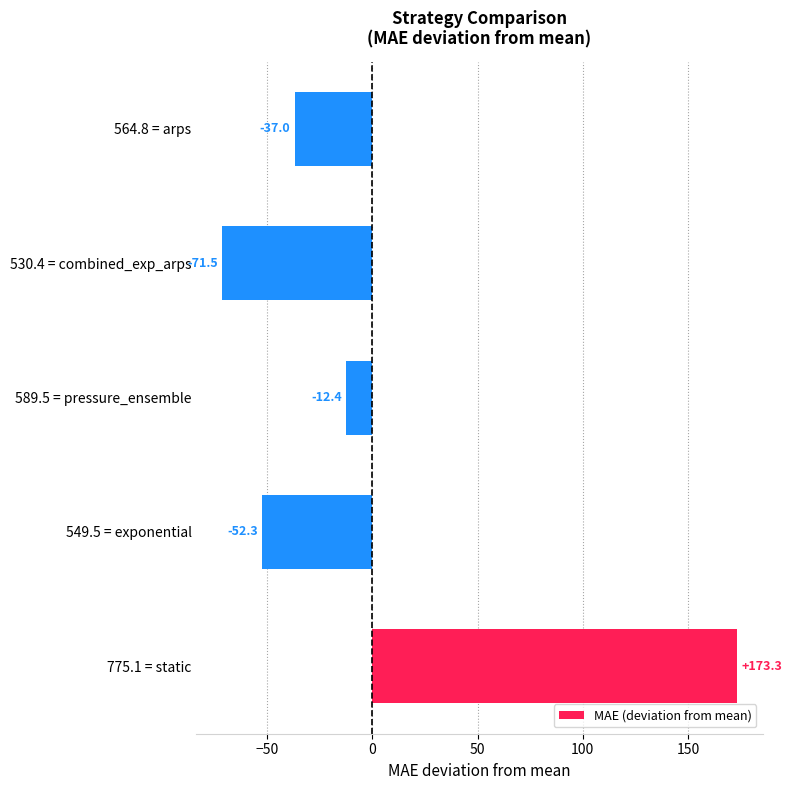

What is the difference between the second highest and second lowest values?

39.9